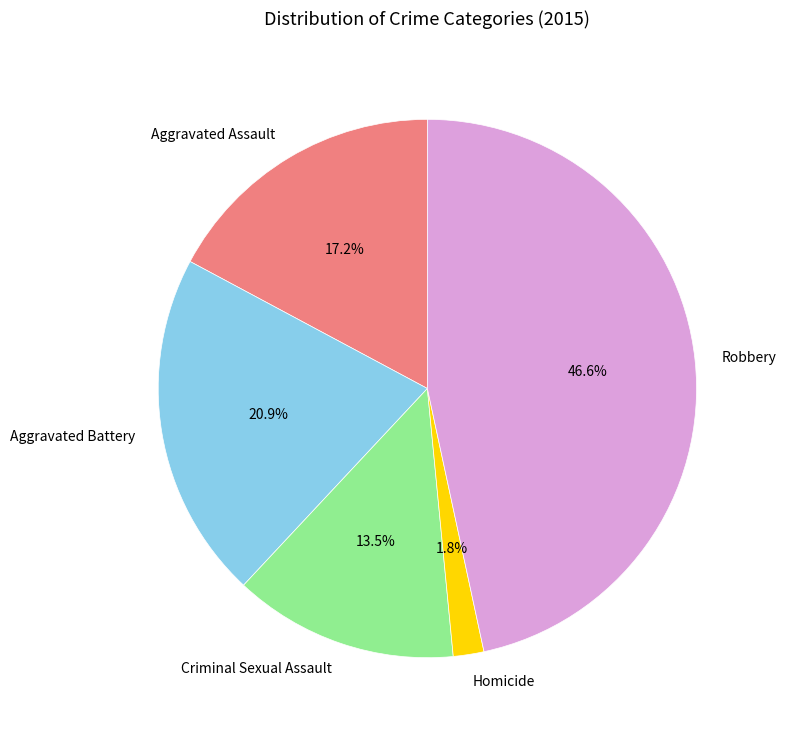

True or false: Aggravated Battery accounts for 33% of the total.

False